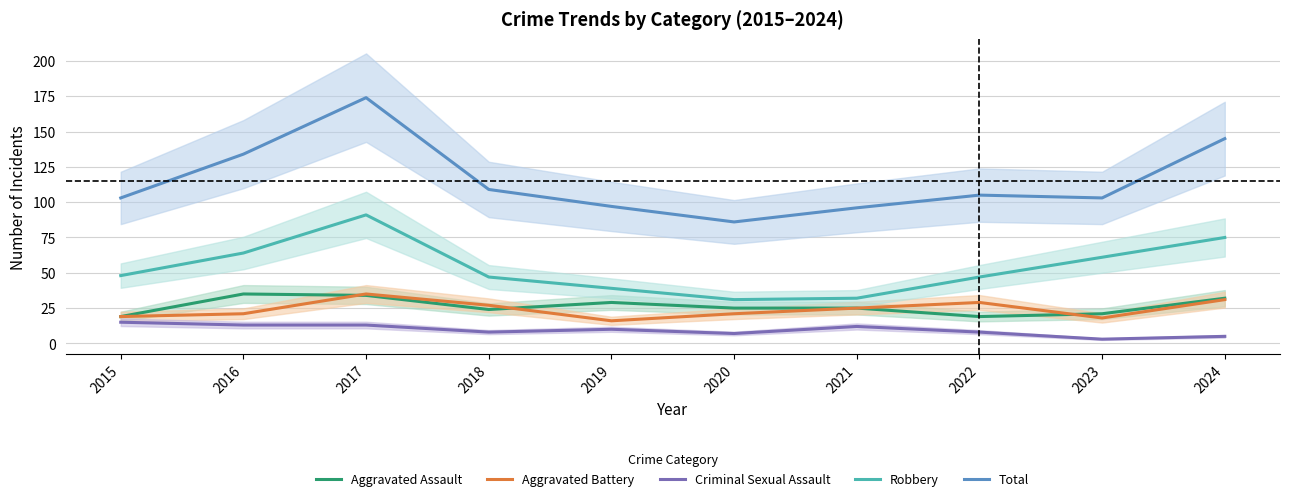

Which series has the largest total across all categories?

Total